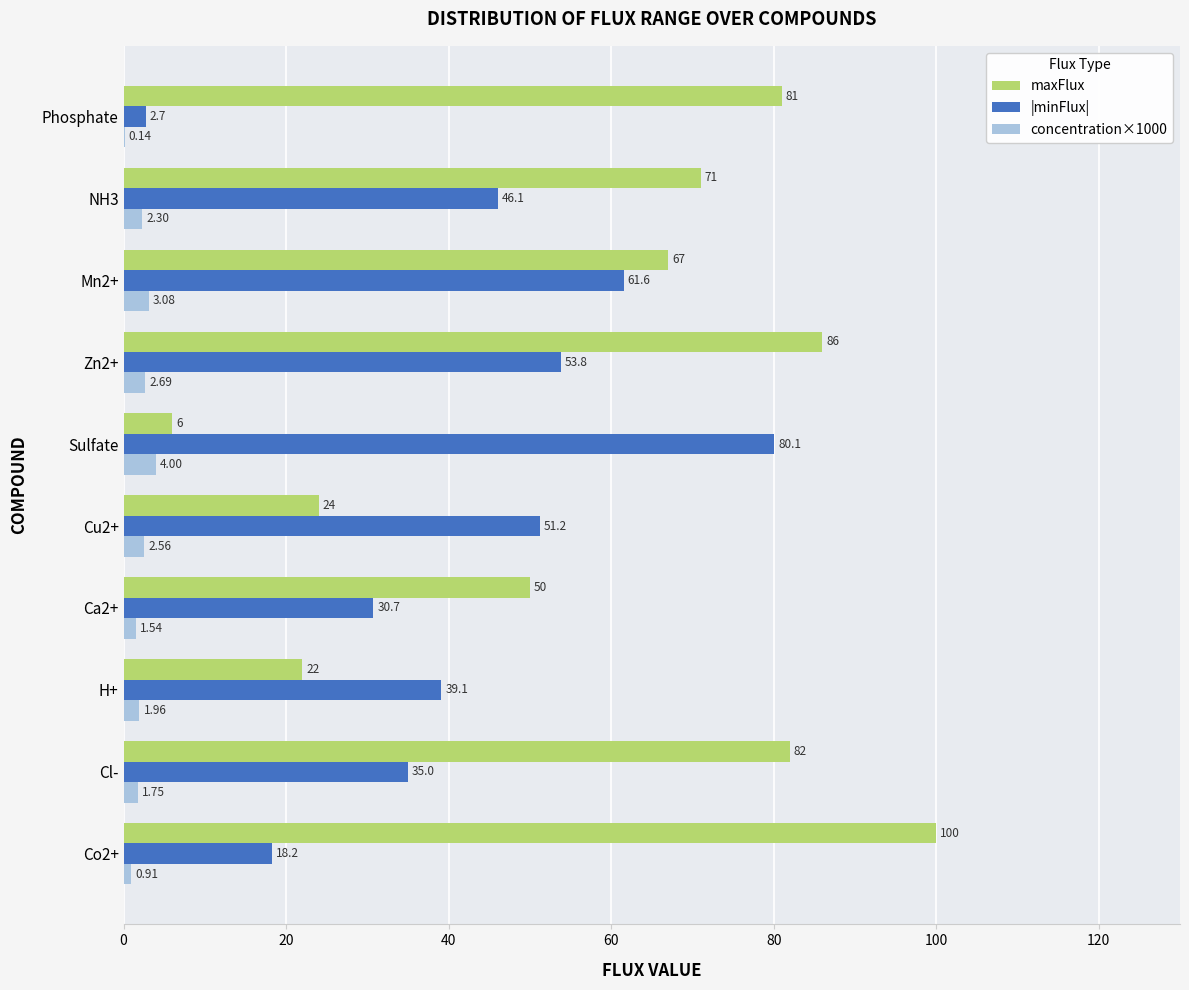

Between Cl- and Cu2+, which series saw the biggest shift?

maxFlux